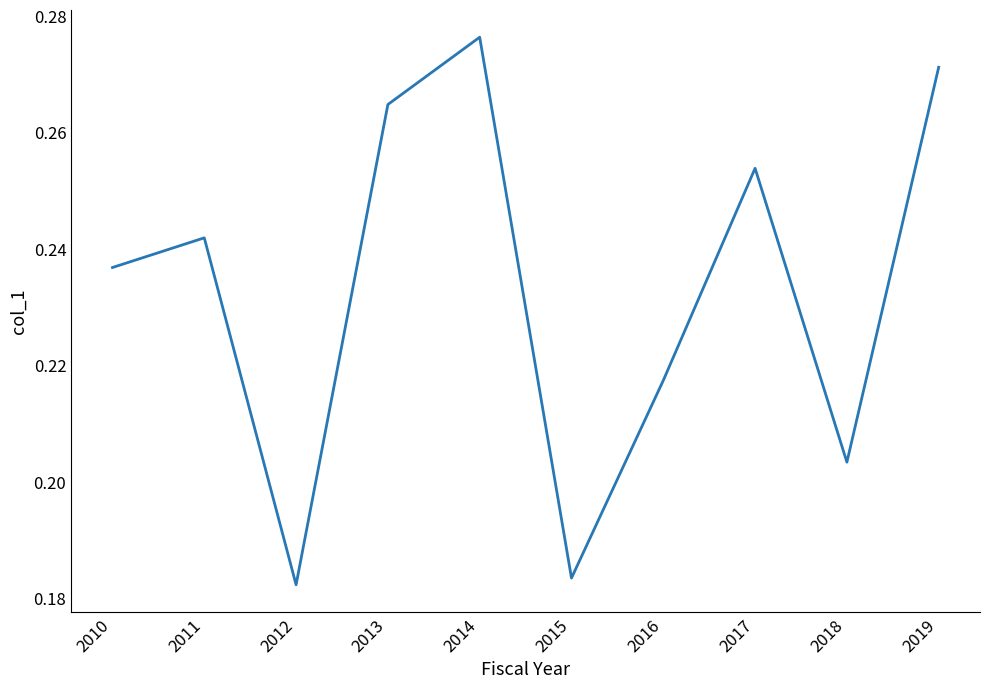

How many interior local valleys (lower than both neighbors) does the data have?

3